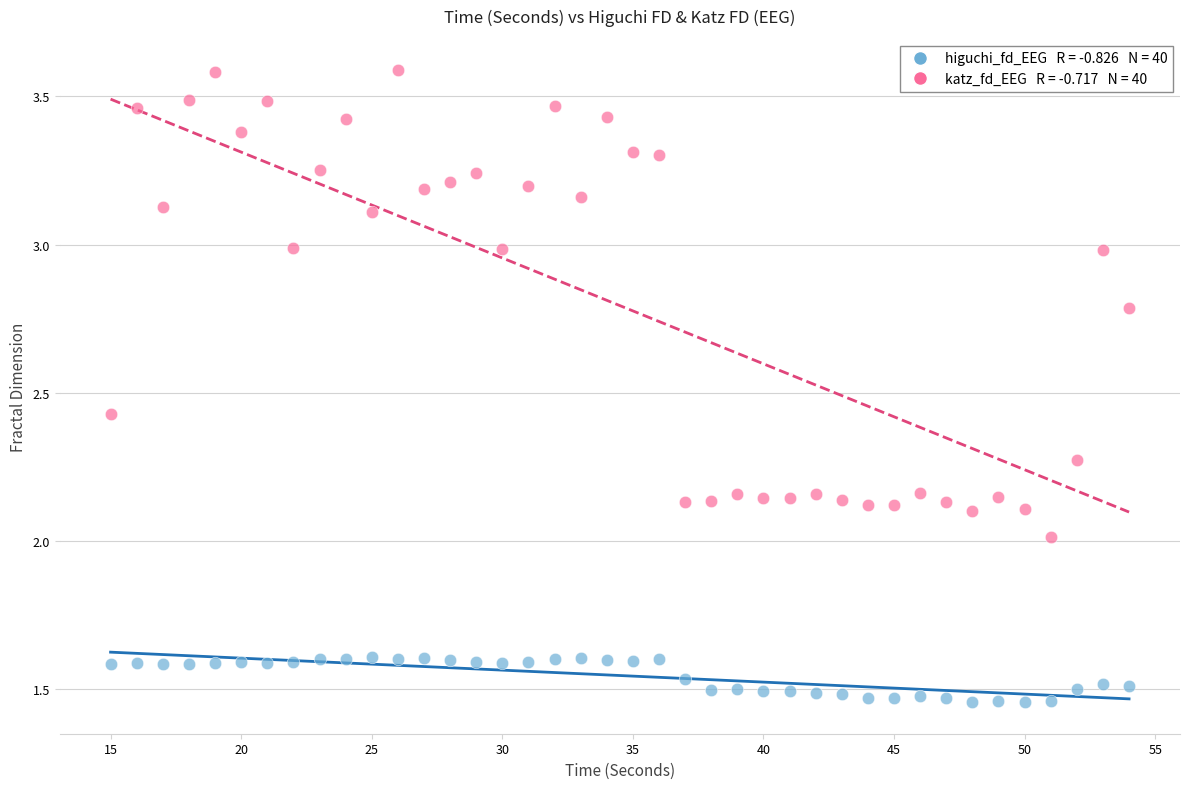

Across all data points, what is the range of X values (max minus min)?

39.0